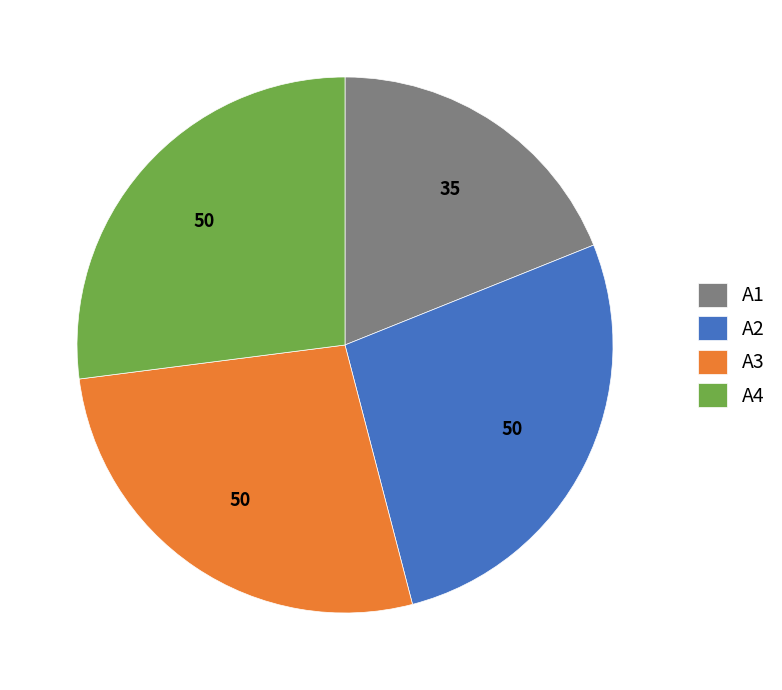

Do A4 and A1 together represent more than half of the pie?

No